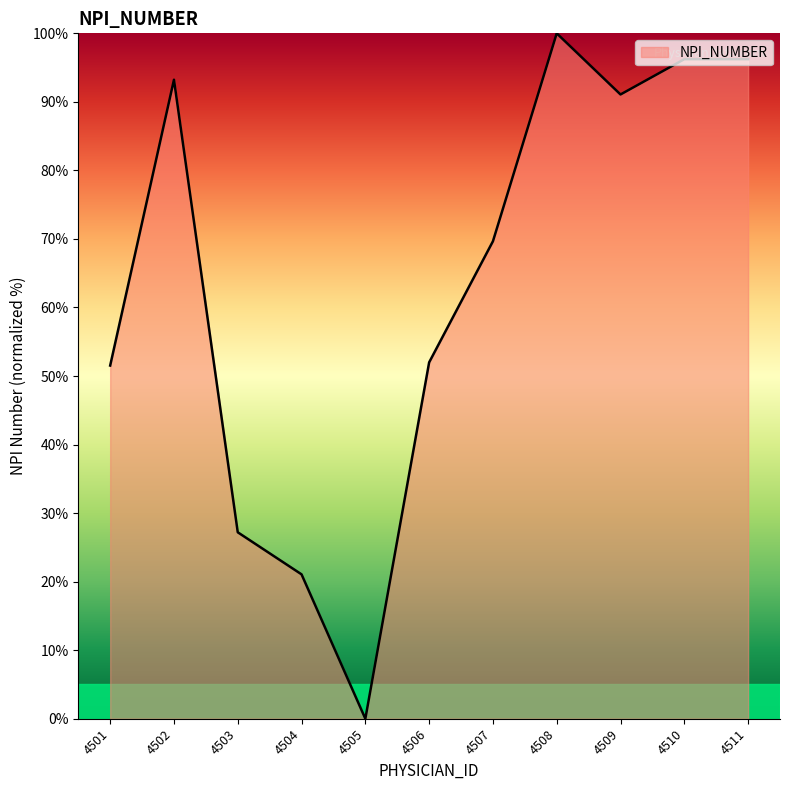

The chart shows a value of 52.0 at 4506. True or false?

True